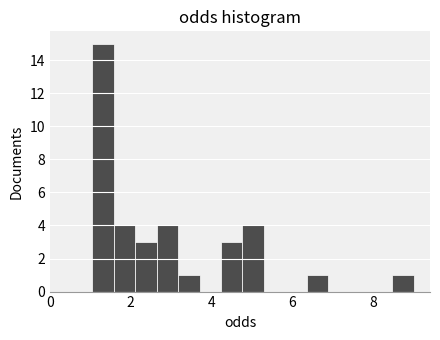

Read against the x-axis, roughly where is the centre of the tallest bar?

1.4